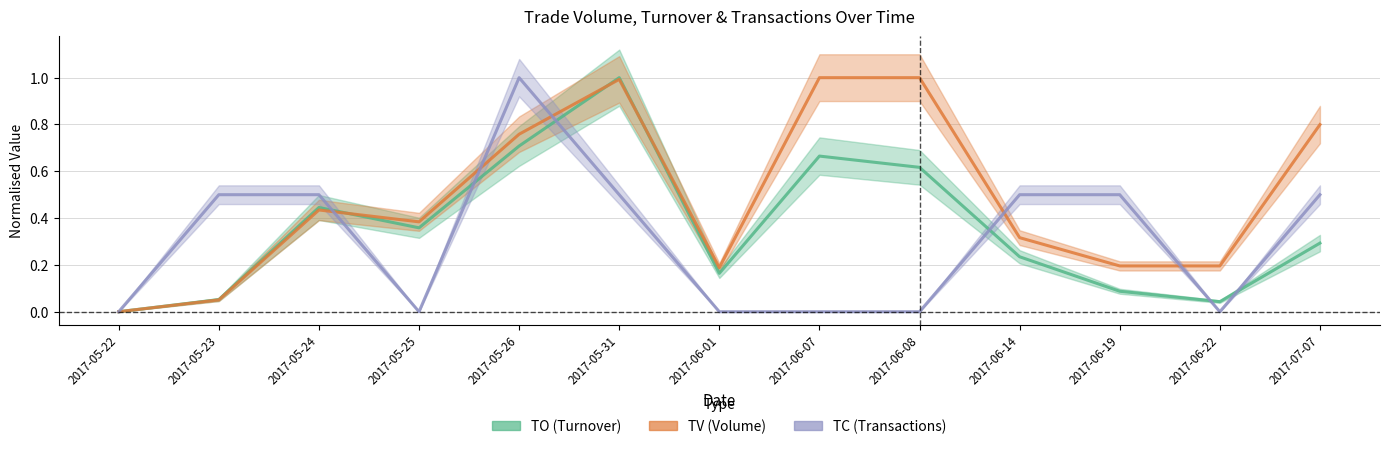

What are all the series names shown in the legend?

TO, TV, TC